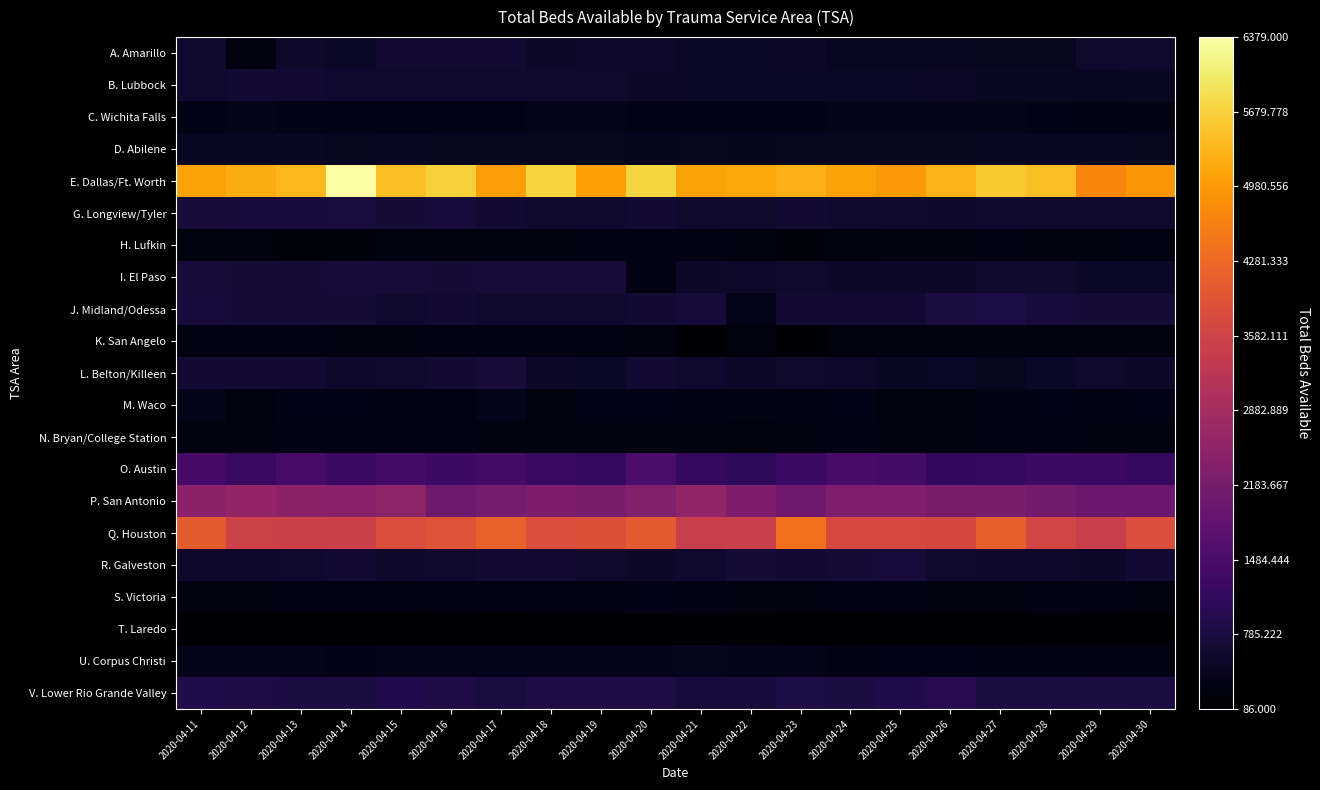

What is the total value across all series at 2020-04-27?

20555